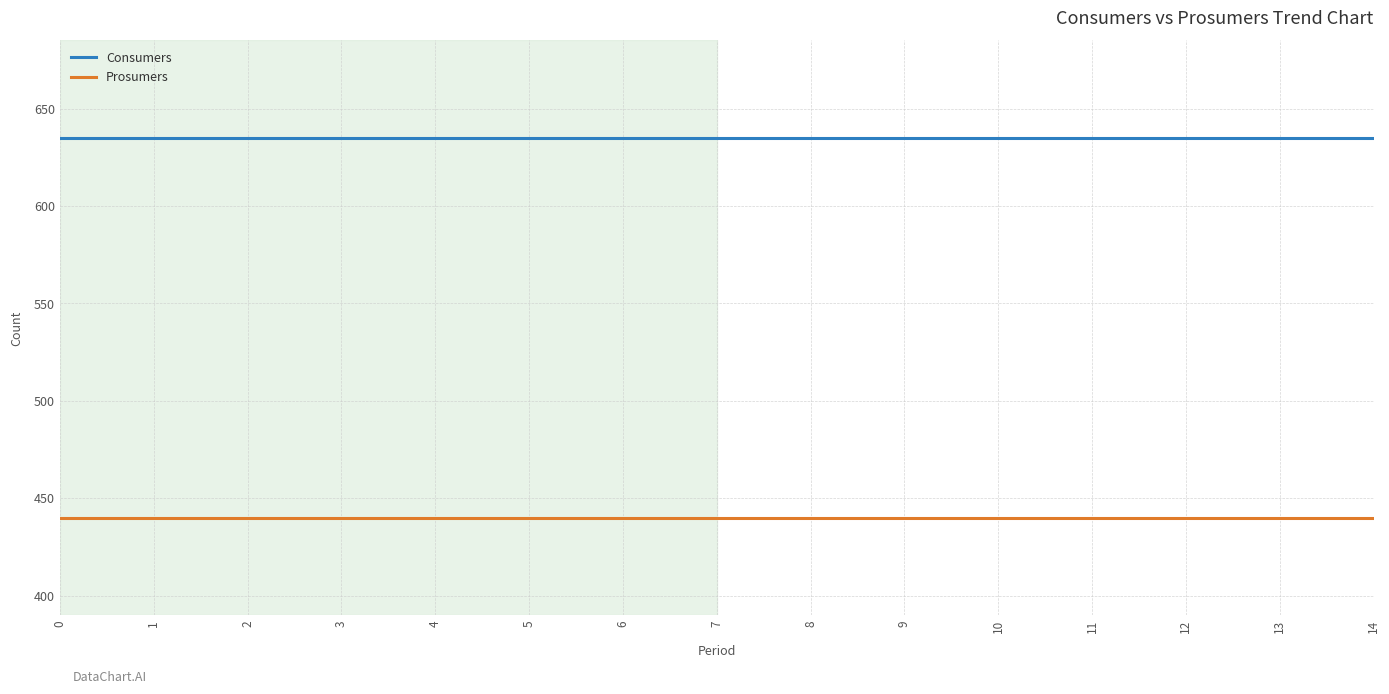

Does the chart have visible grid lines?

Yes